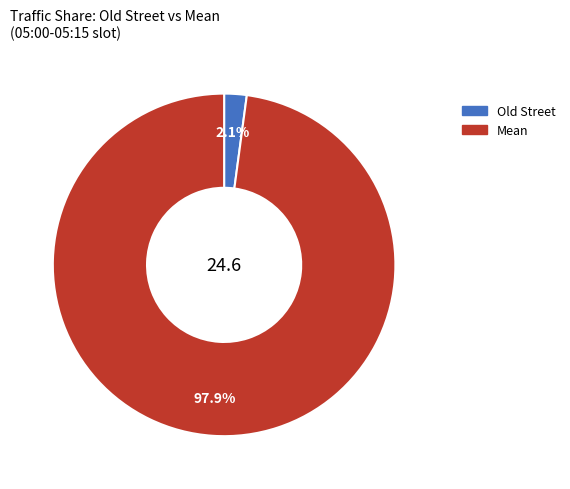

Which has a higher value, Mean or Old Street?

Mean